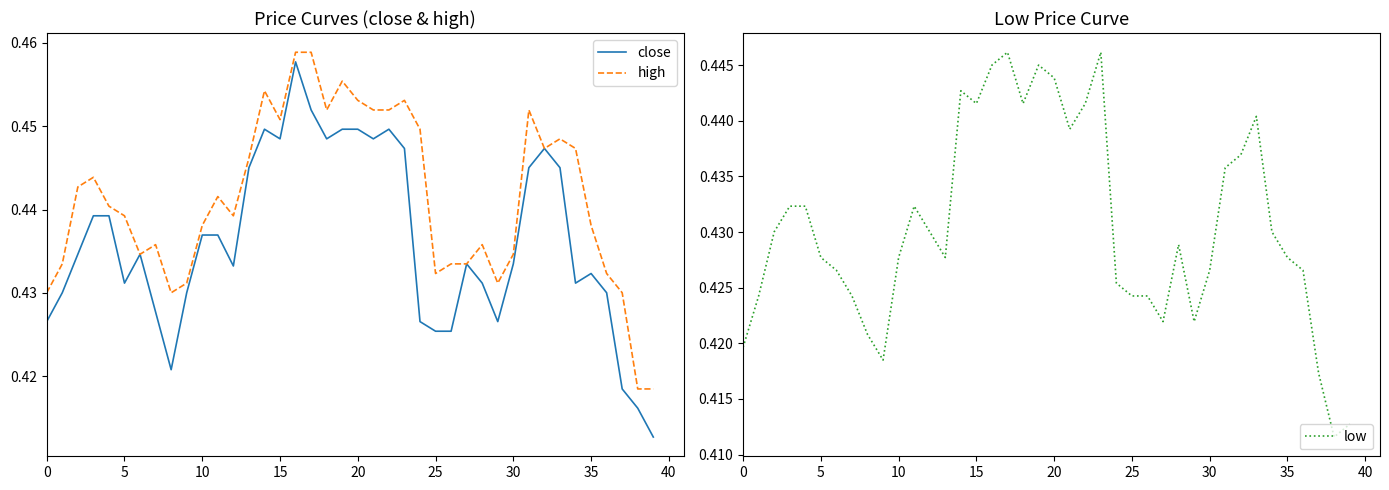

True or false: high and low intersect in this chart.

False